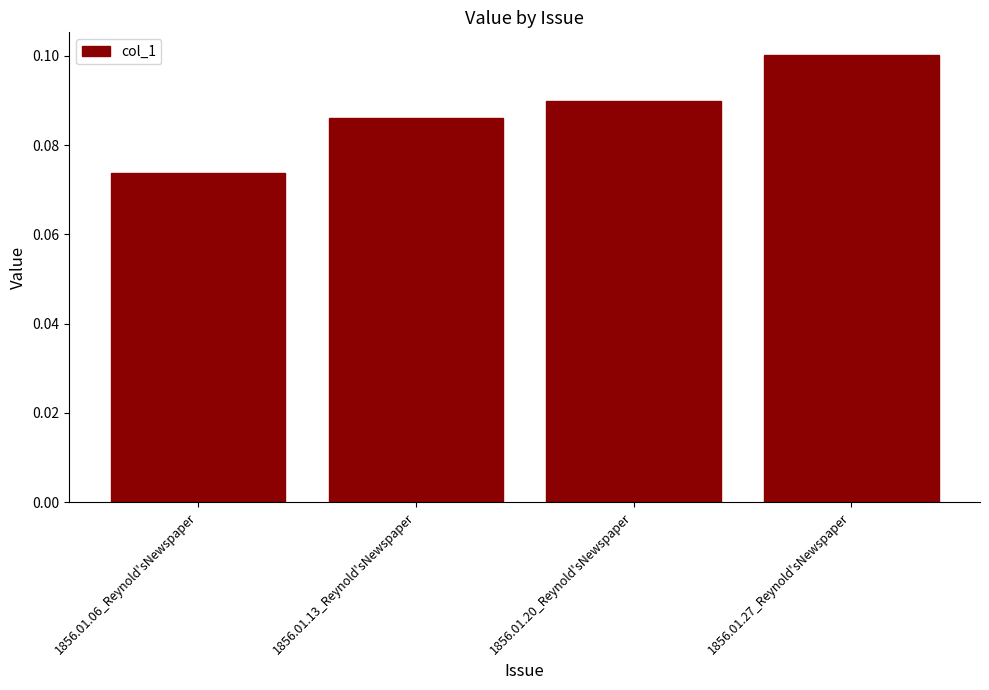

How many bars are there in total?

4